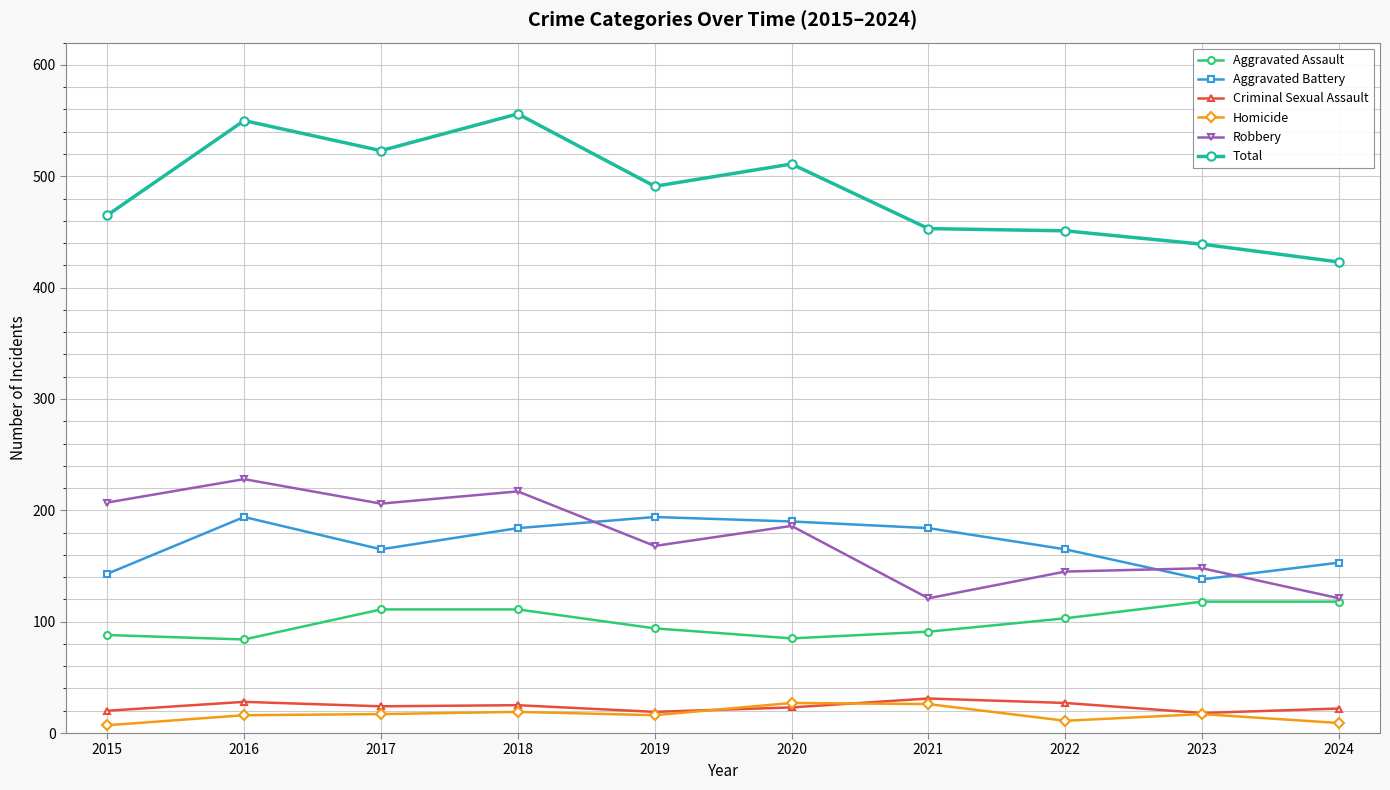

Which series changed the most between 2018 and 2023?

Total